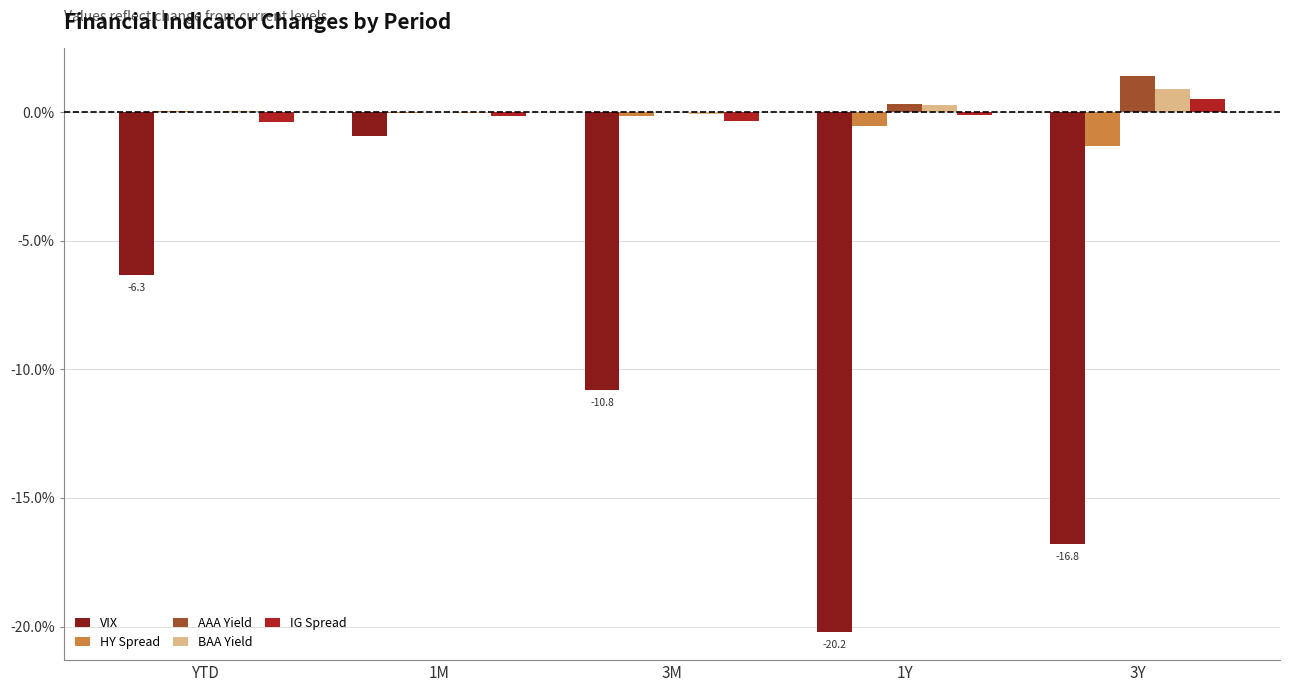

How many data points does each series have?

5